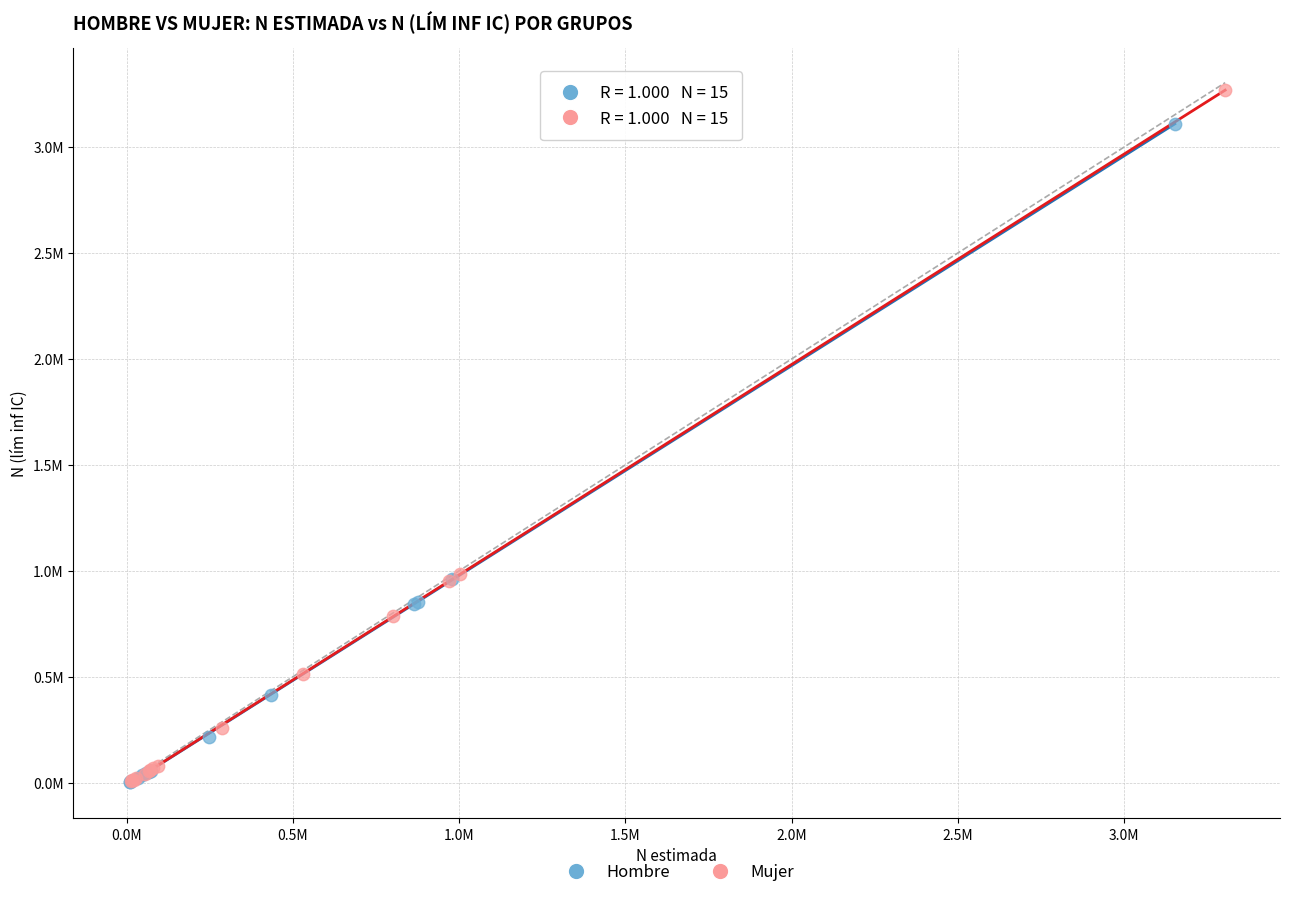

What are all the series names shown in the legend?

Hombre, Mujer